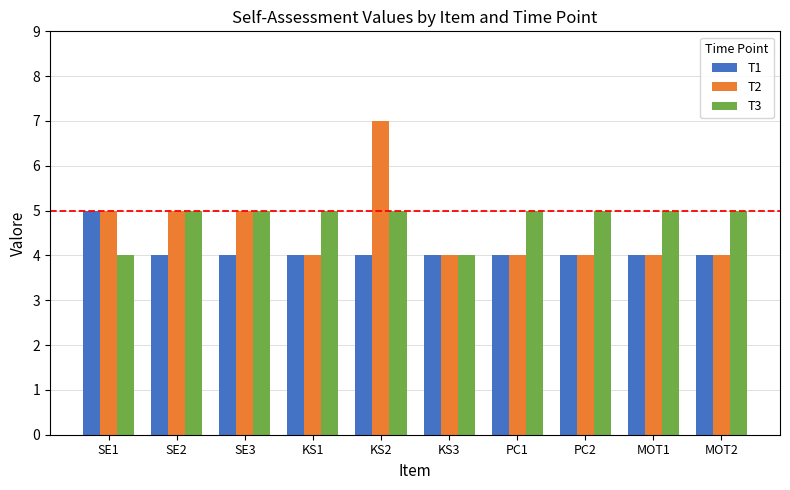

What is the difference between the T3 values at KS3 and SE3?

1